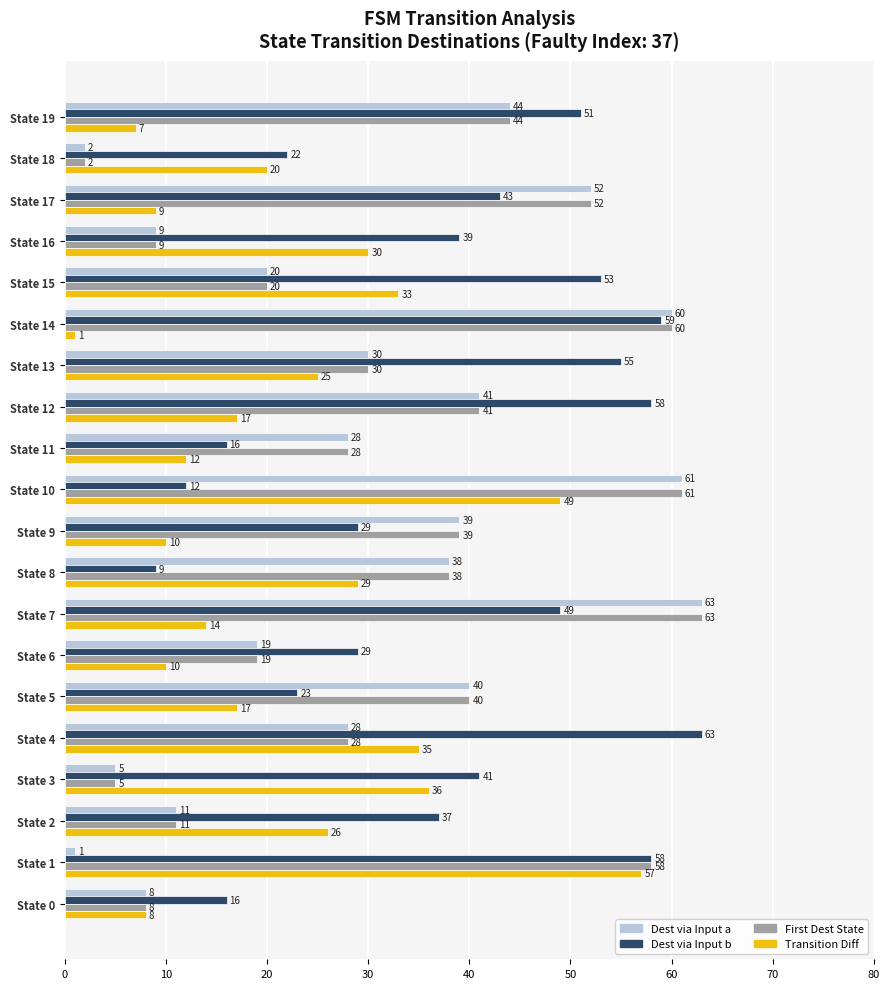

Where is Dest via Input a nearest to the value 32?

State 13